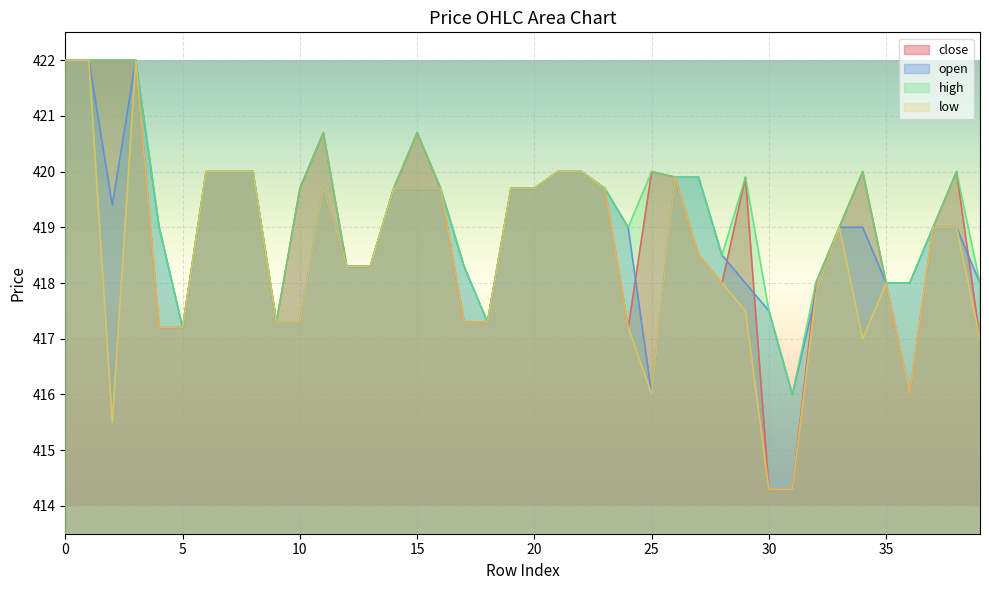

What is the approximate value of open at 15?

419.7